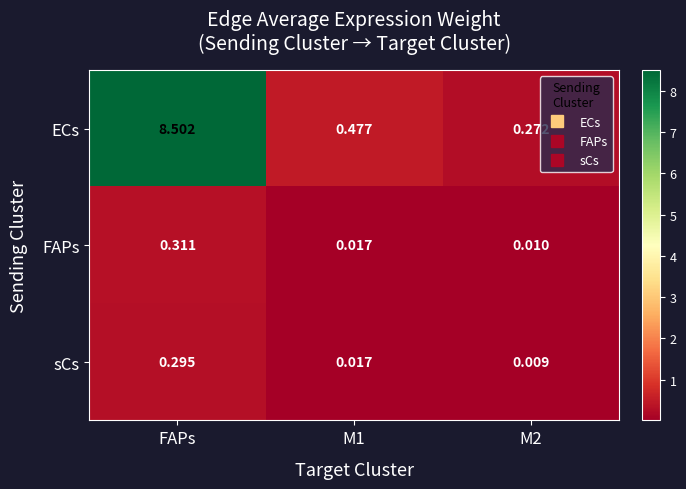

At which label does sCs reach its peak?

FAPs